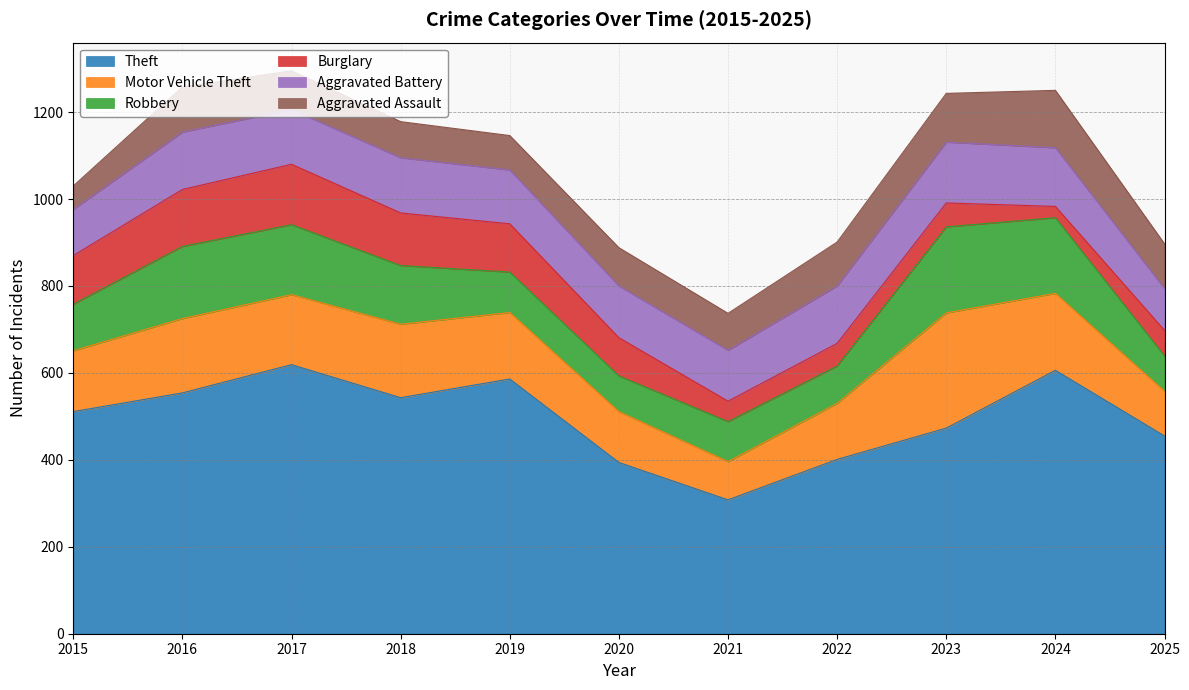

How many data points does each series have?

11